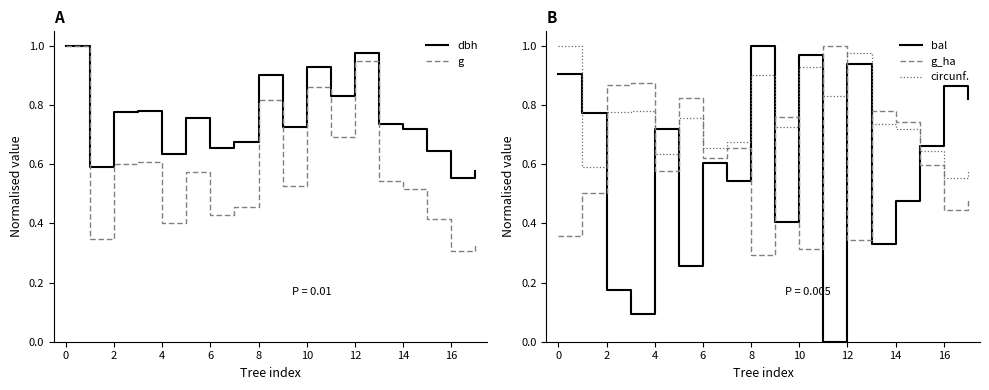

What is the difference between the dbh values at 11 and 12?

0.1